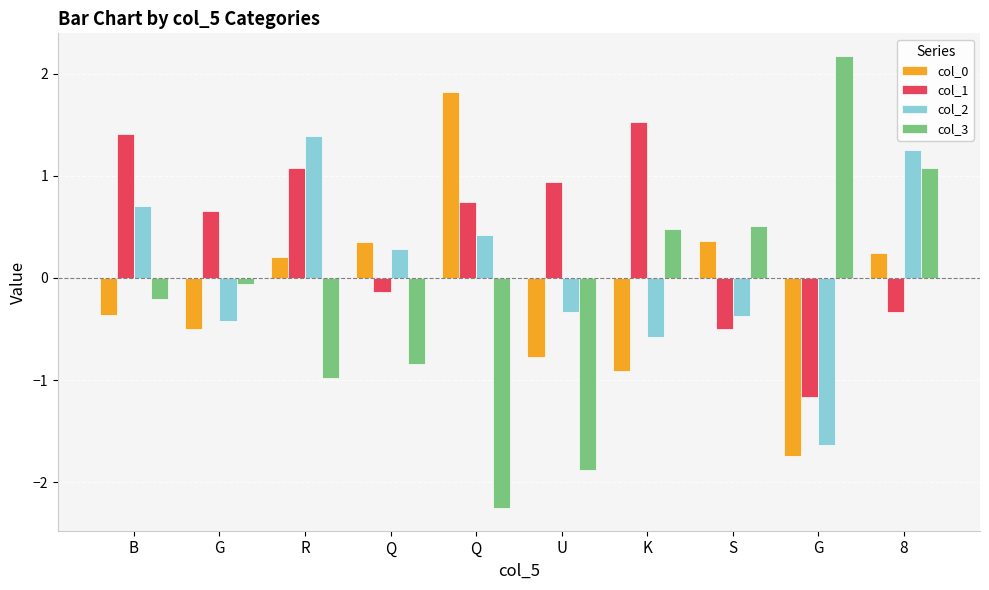

Reading right to left, extract all data points from this chart.

col_0: 0.2	-1.7	0.4	-0.9	-0.8	1.8	0.4	0.2	-0.5	-0.4
col_1: -0.3	-1.2	-0.5	1.5	0.9	0.7	-0.1	1.1	0.7	1.4
col_2: 1.3	-1.6	-0.4	-0.6	-0.3	0.4	0.3	1.4	-0.4	0.7
col_3: 1.1	2.2	0.5	0.5	-1.9	-2.3	-0.8	-1.0	-0.1	-0.2